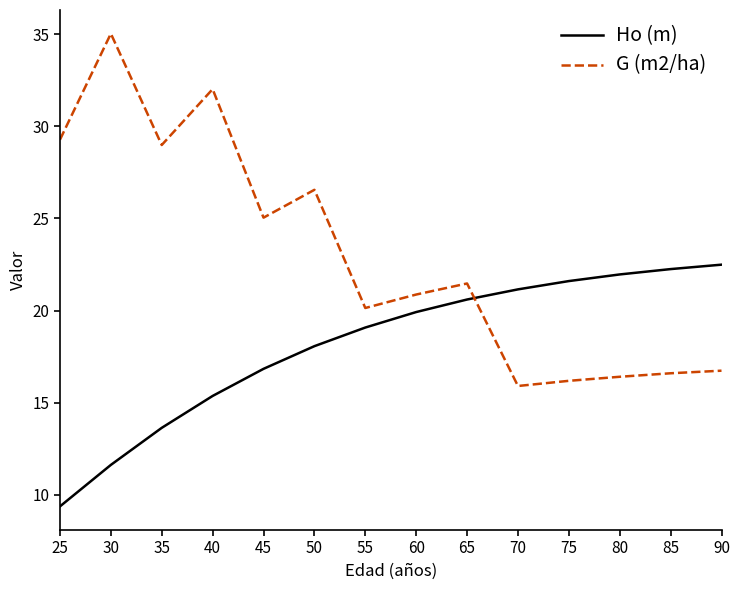

What is the difference between the Ho (m) values at 25 and 90?

13.1